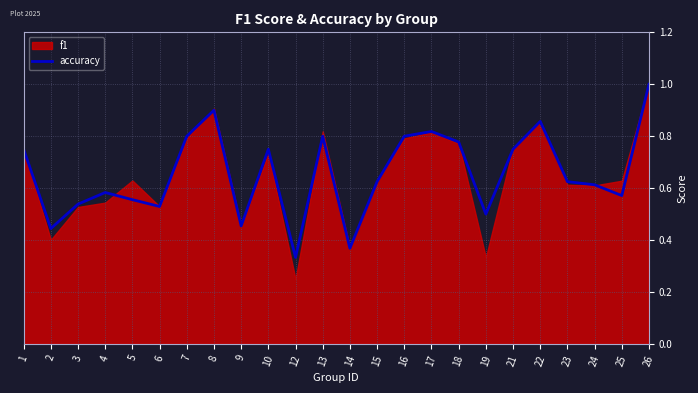

What is the maximum value for accuracy?

1.0